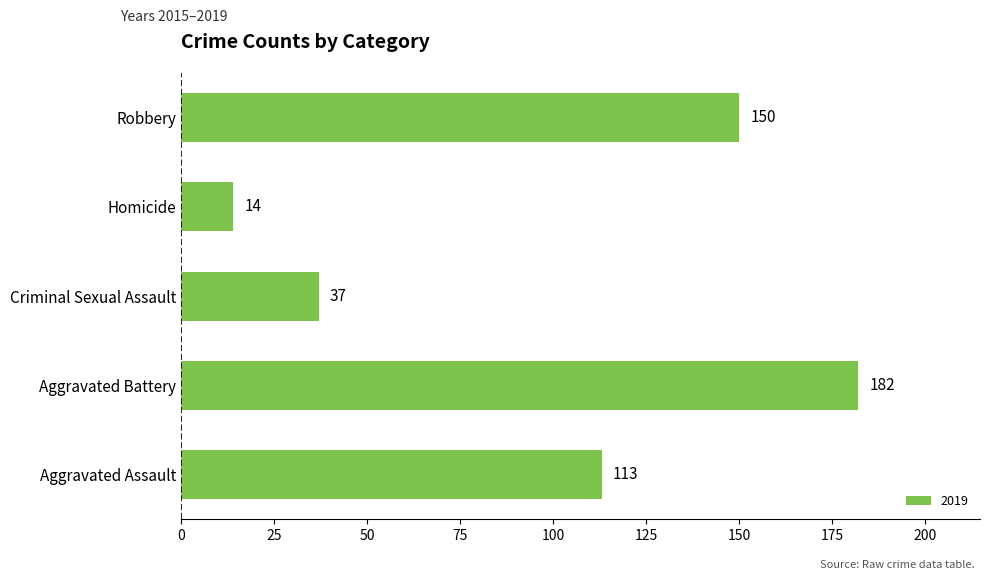

Does the chart contain any negative values?

No